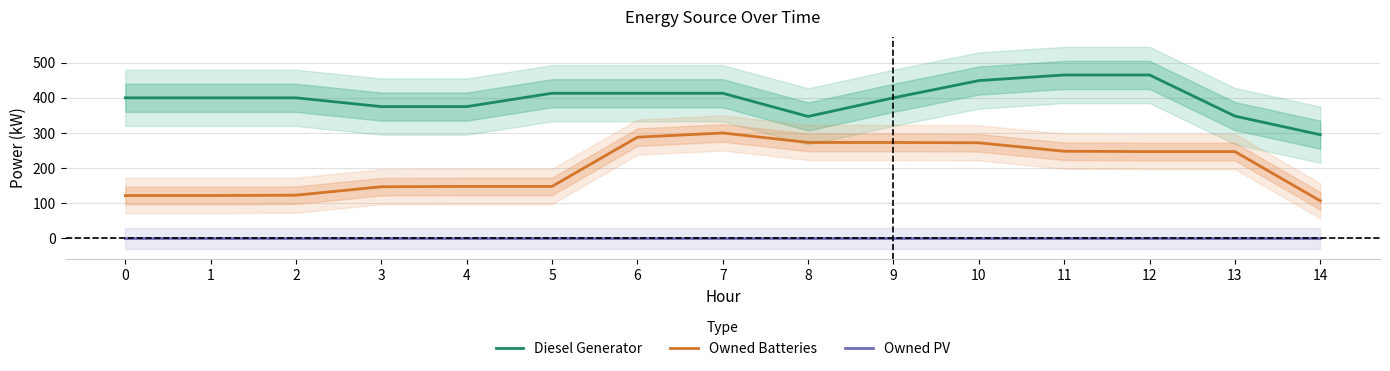

Reading left to right, list all the values displayed in this chart.

Diesel Generator: 0=400	1=400	2=400	3=375	4=375	5=413	6=413	7=413	8=347	9=400	10=449	11=465	12=465	13=348	14=295
Owned Batteries: 0=122	1=122	2=123	3=147	4=148	5=148	6=288	7=300	8=273	9=273	10=272	11=248	12=247	13=247	14=107
Owned PV: 0=0	1=0	2=0	3=0	4=0	5=0	6=0	7=0	8=0	9=0	10=0	11=0	12=0	13=0	14=0